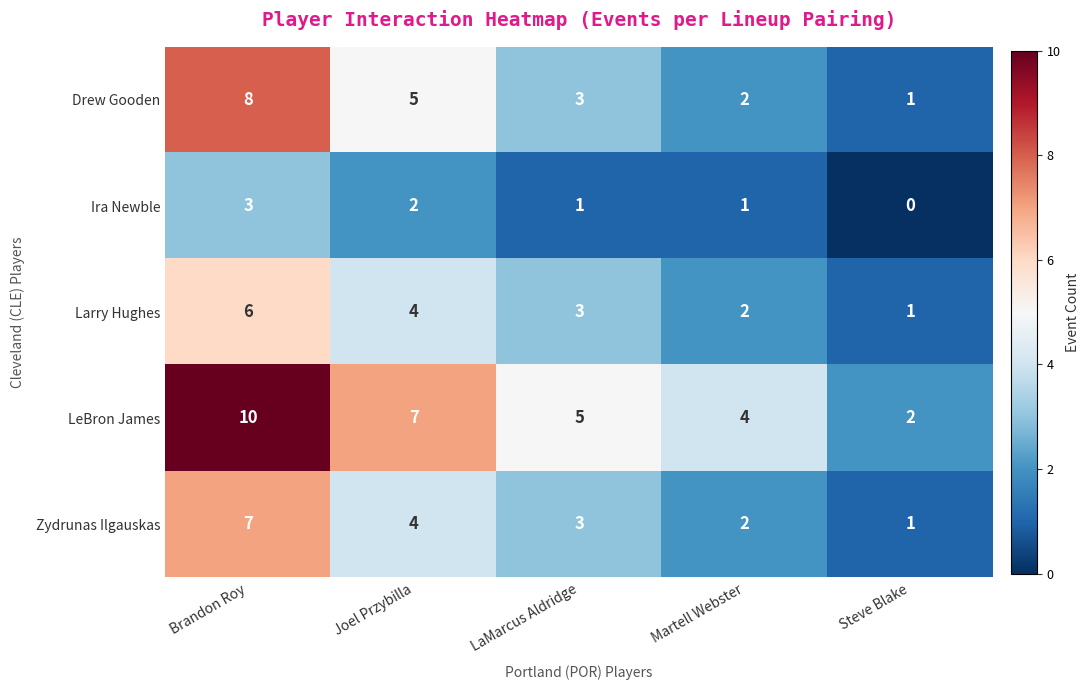

How many positive values does the Ira Newble series have?

4